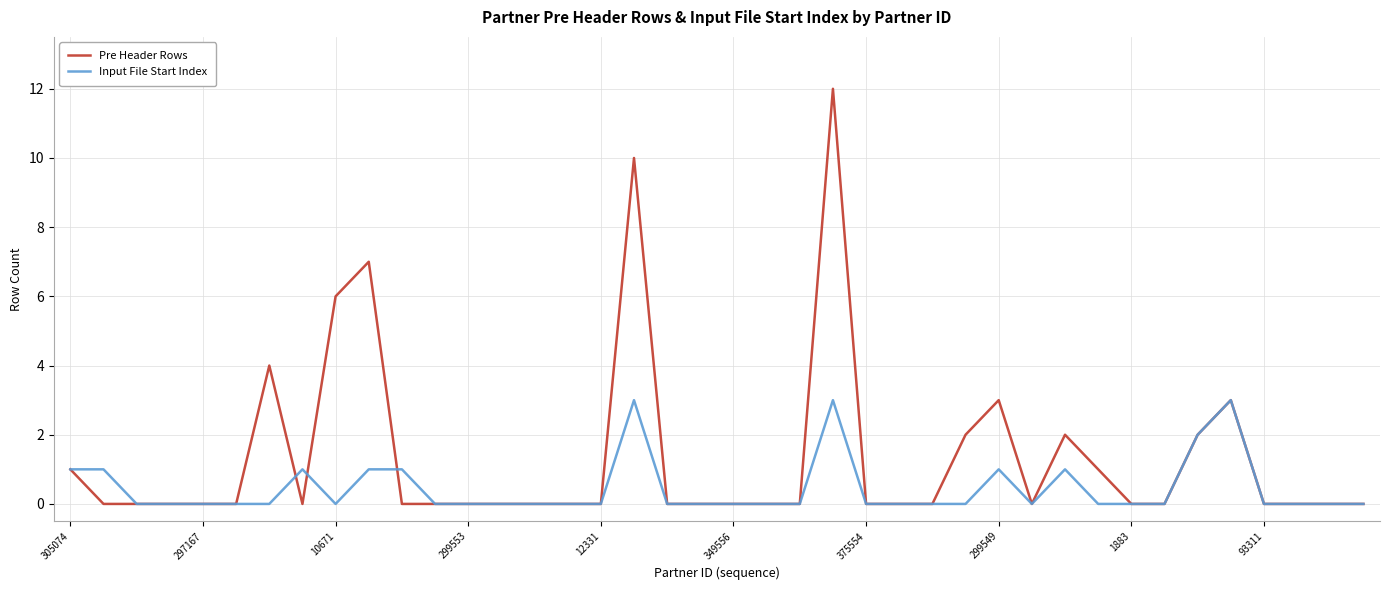

Rank the series by their maximum value, from lowest to highest.

Input File Start Index, Pre Header Rows